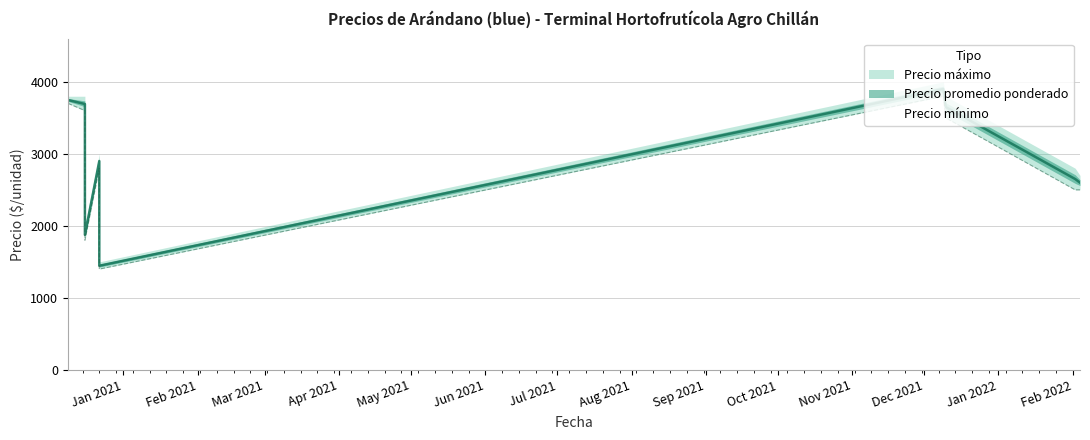

What is the label of the 9th point from the left?

2022-02-04